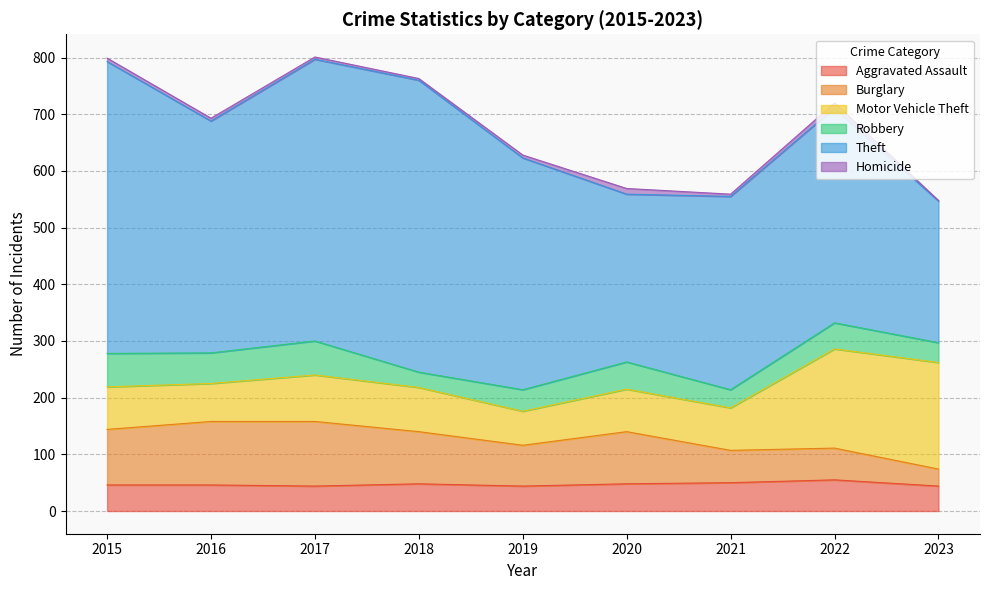

How many intersections are there between Burglary and Motor Vehicle Theft?

1